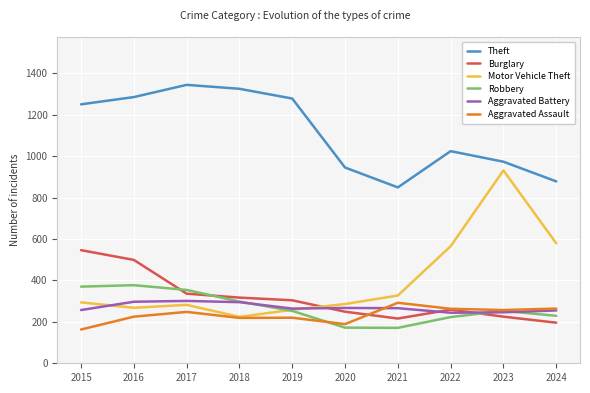

Is it true that Theft equals 1569 at 2023?

False